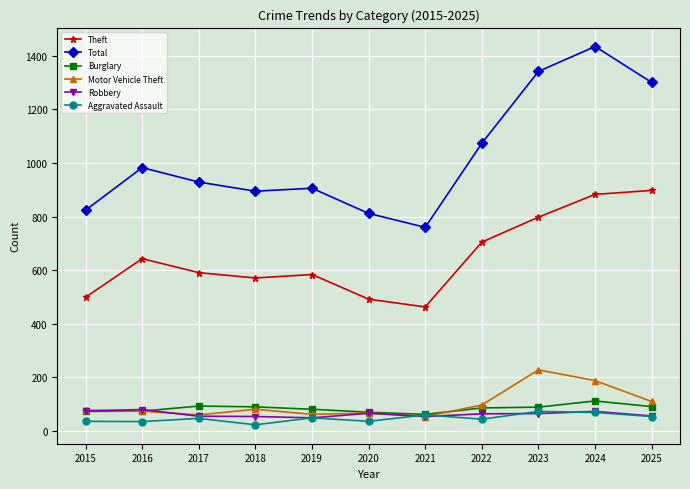

True or false: Total and Aggravated Assault cross at least once.

False